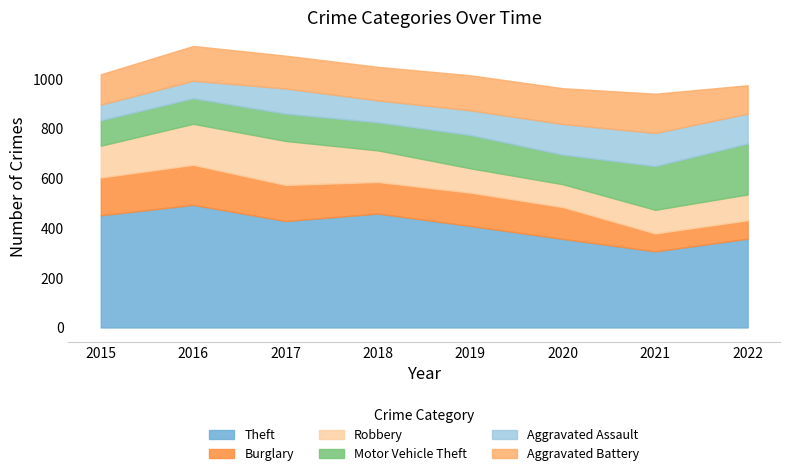

Rank the series at 2015 from lowest to highest value.

Aggravated Assault, Motor Vehicle Theft, Aggravated Battery, Robbery, Burglary, Theft